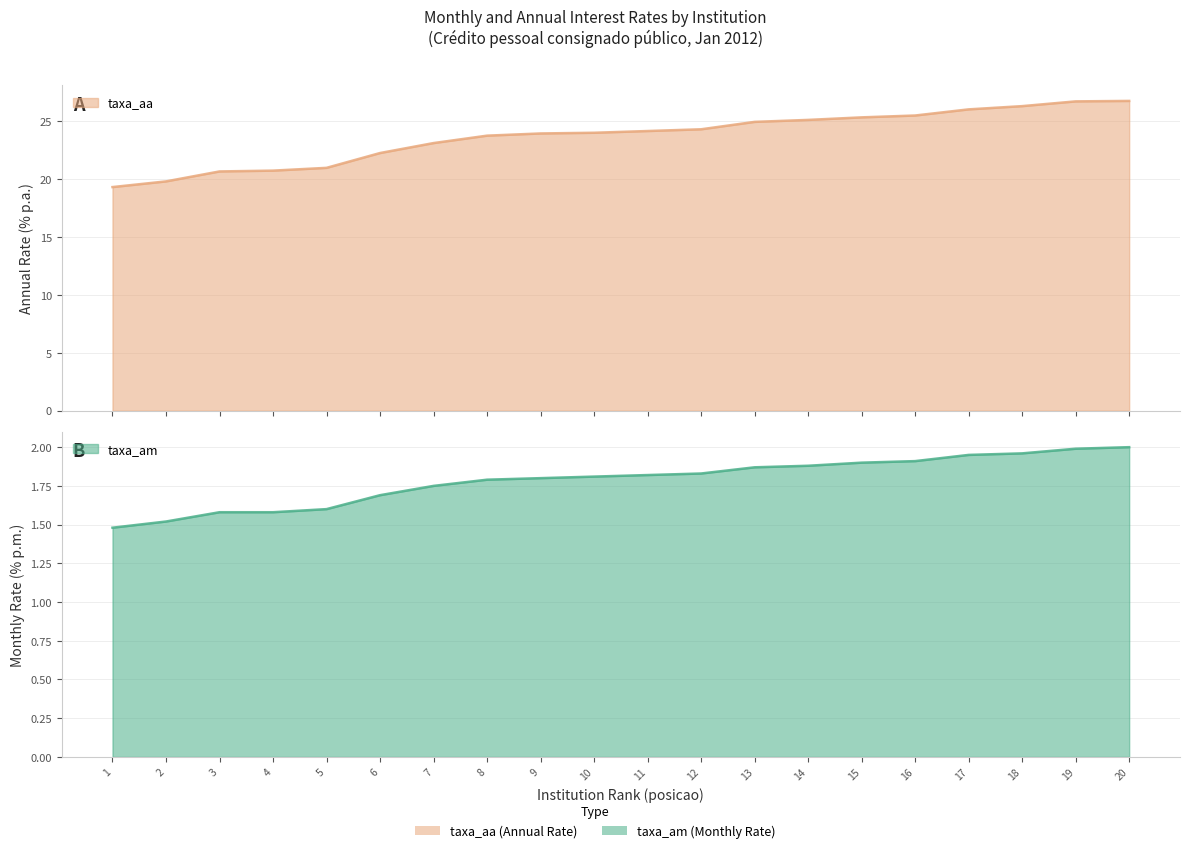

The taxa_aa series shows 14.7 at 19. True or false?

False